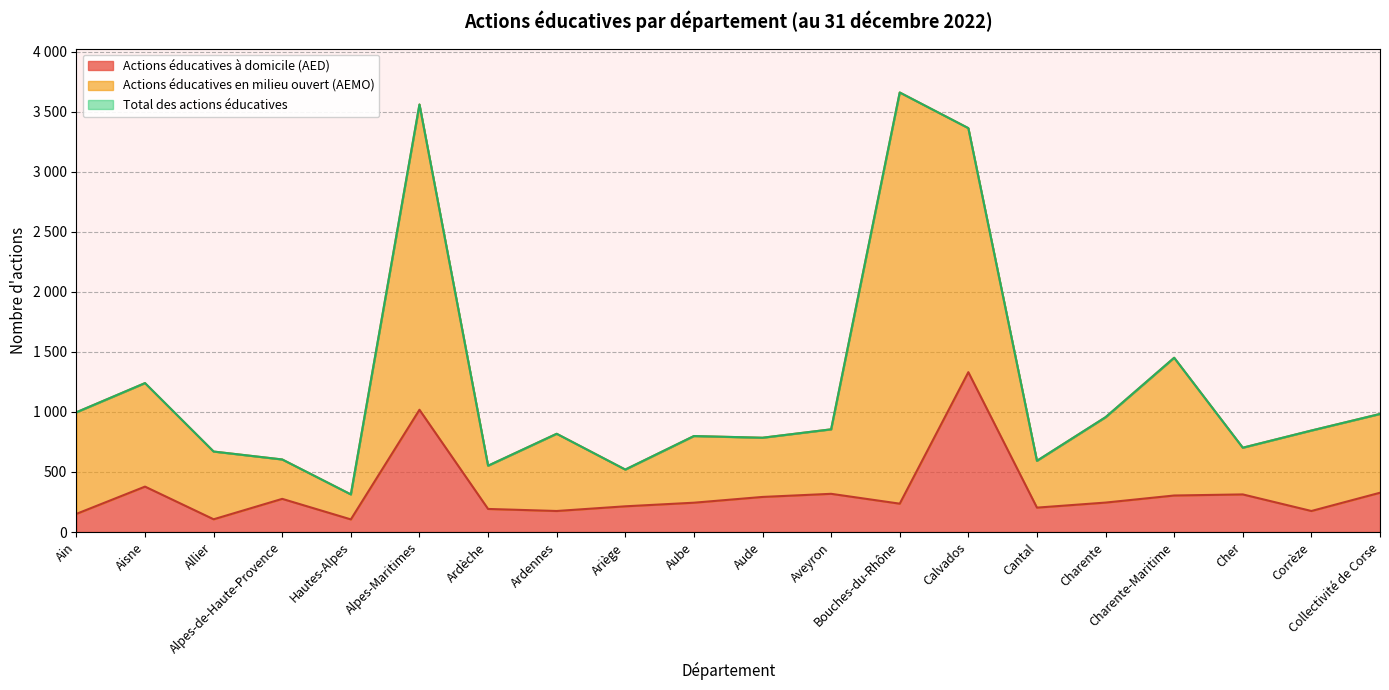

At which label is Total des actions éducatives closest to 1986?

Charente-Maritime